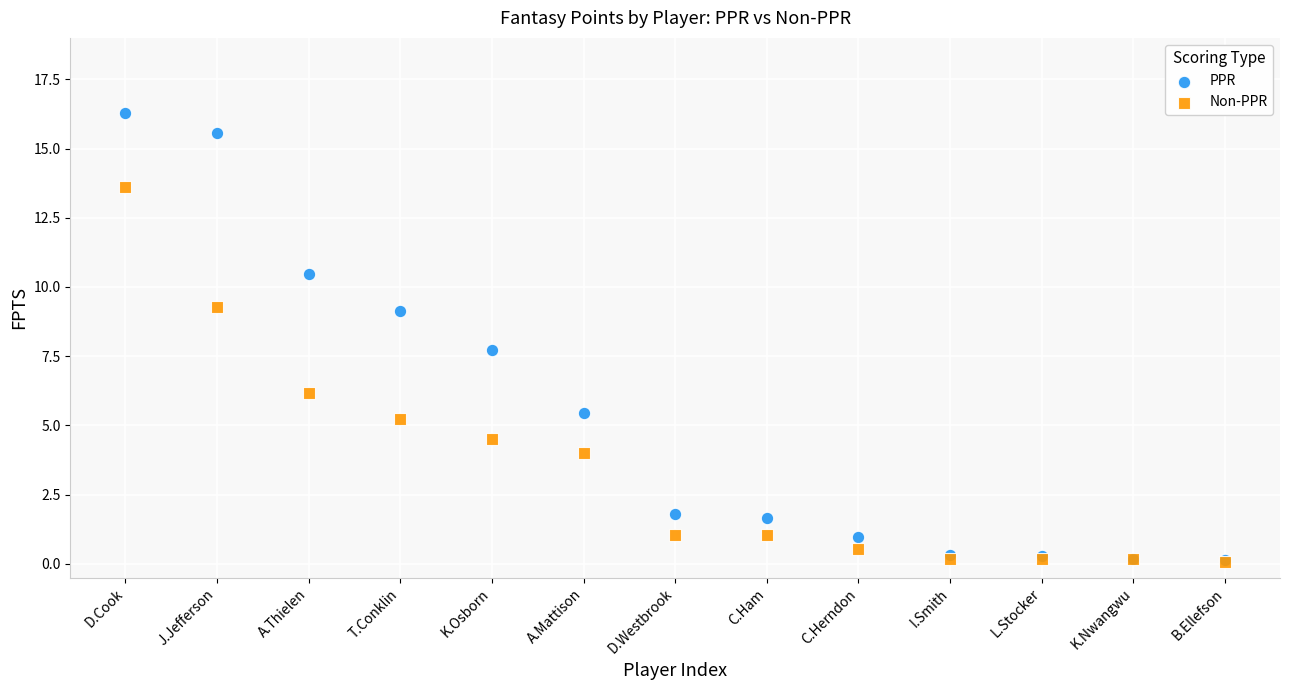

Across all series, what Y value is closest to 8?

7.7